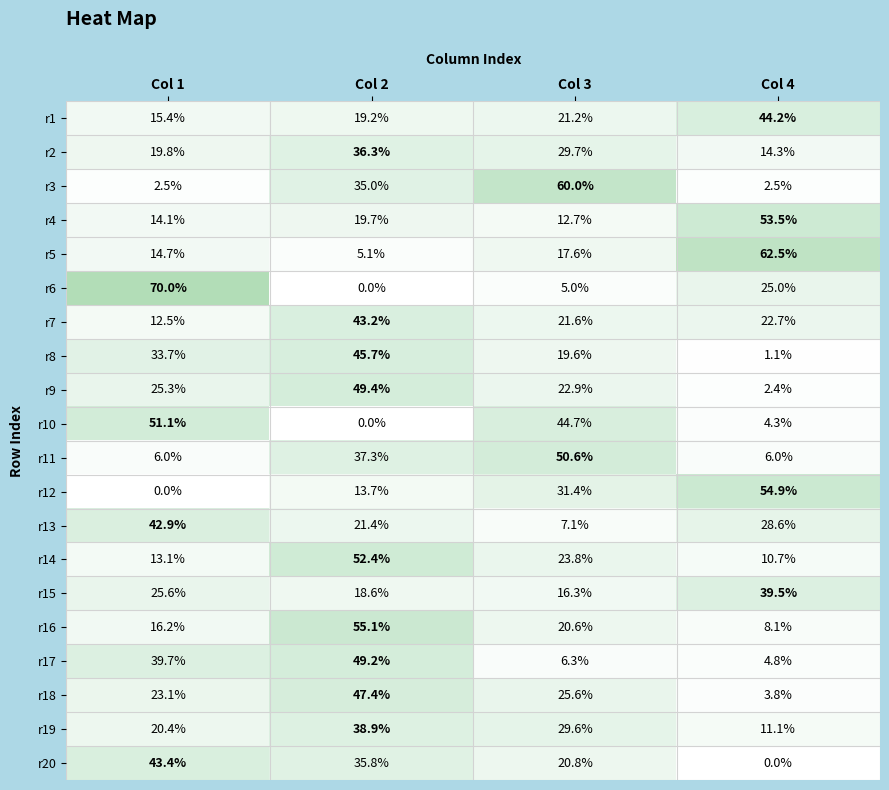

What is the lowest value of the r7 series?

12.5